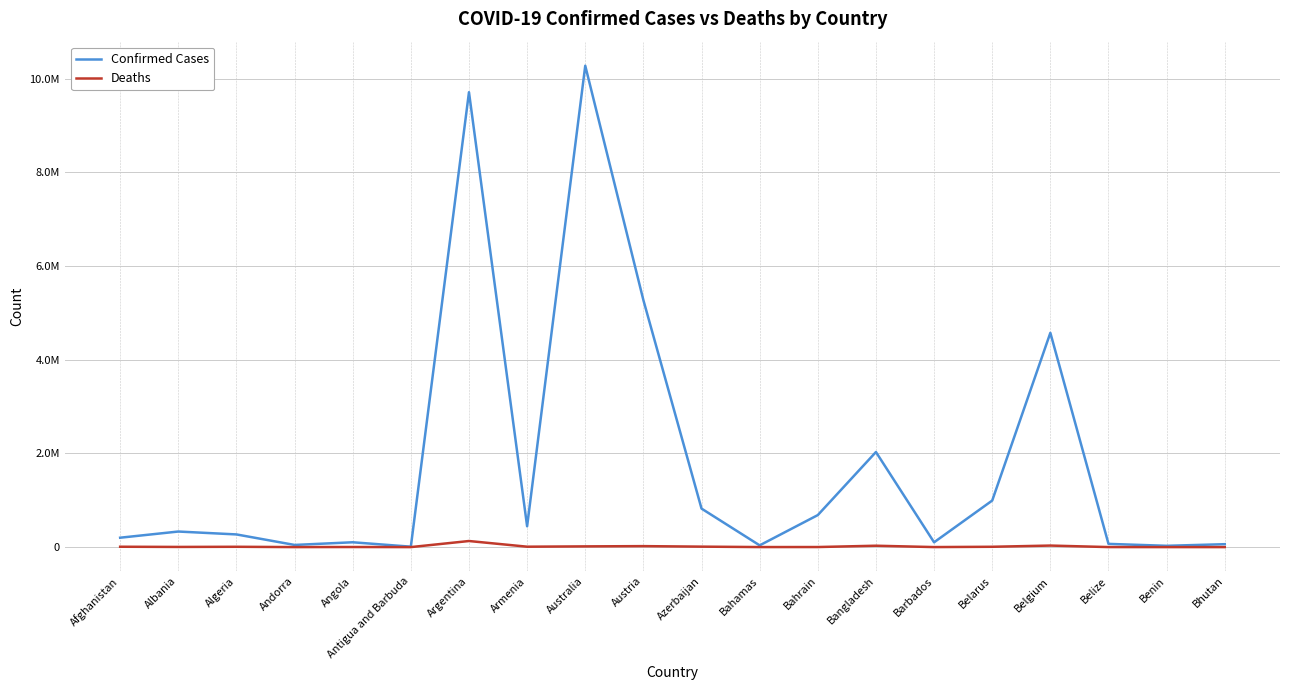

Which category has the lowest value across all series?

Bhutan